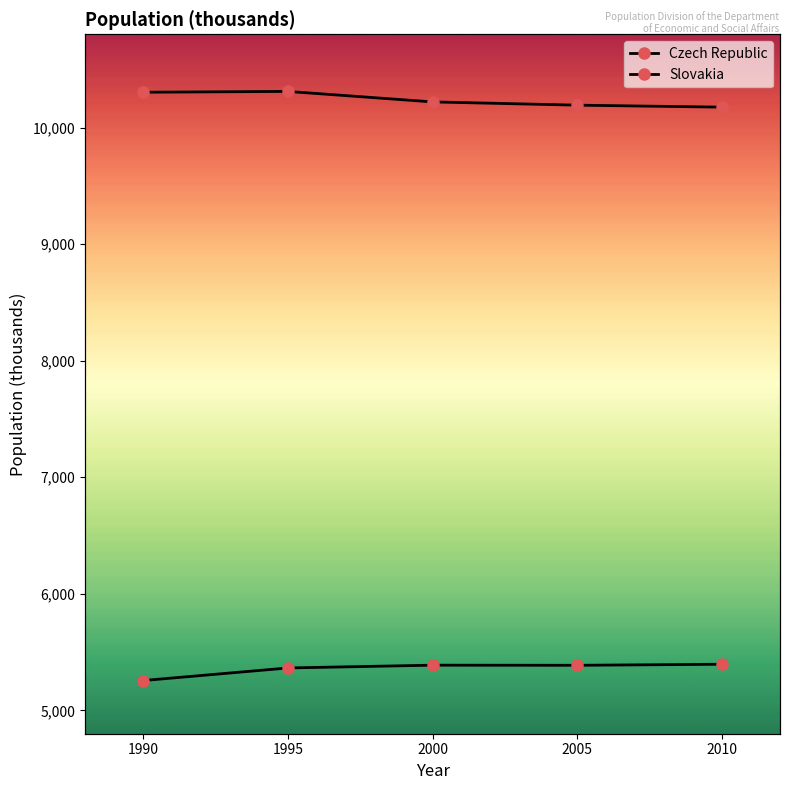

The value of Czech Republic at 2000 is 6988. True or false?

False